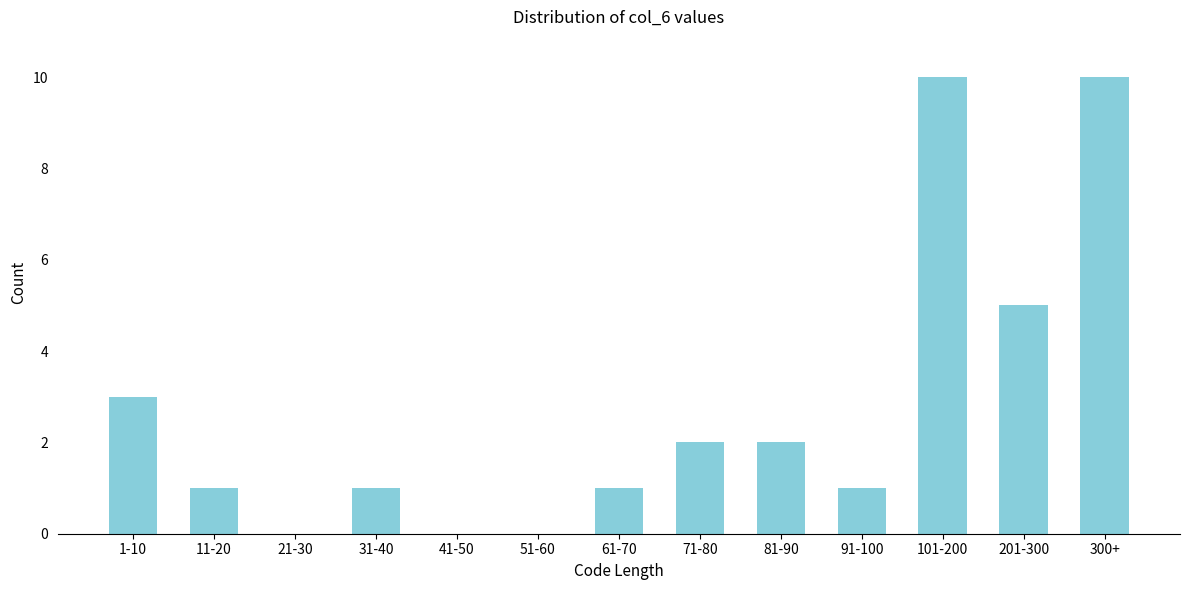

Reading left to right, transcribe all the data shown in this chart.

1-10=3	11-20=1	21-30=0	31-40=1	41-50=0	51-60=0	61-70=1	71-80=2	81-90=2	91-100=1	101-200=10	201-300=5	300+=10